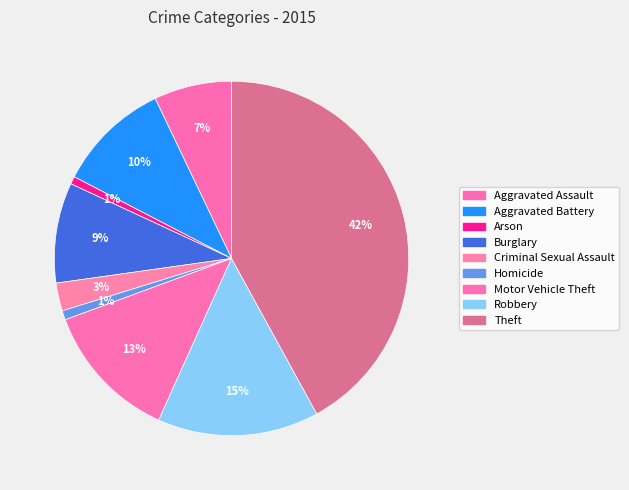

The Robbery slice represents 6% of the pie. True or false?

False